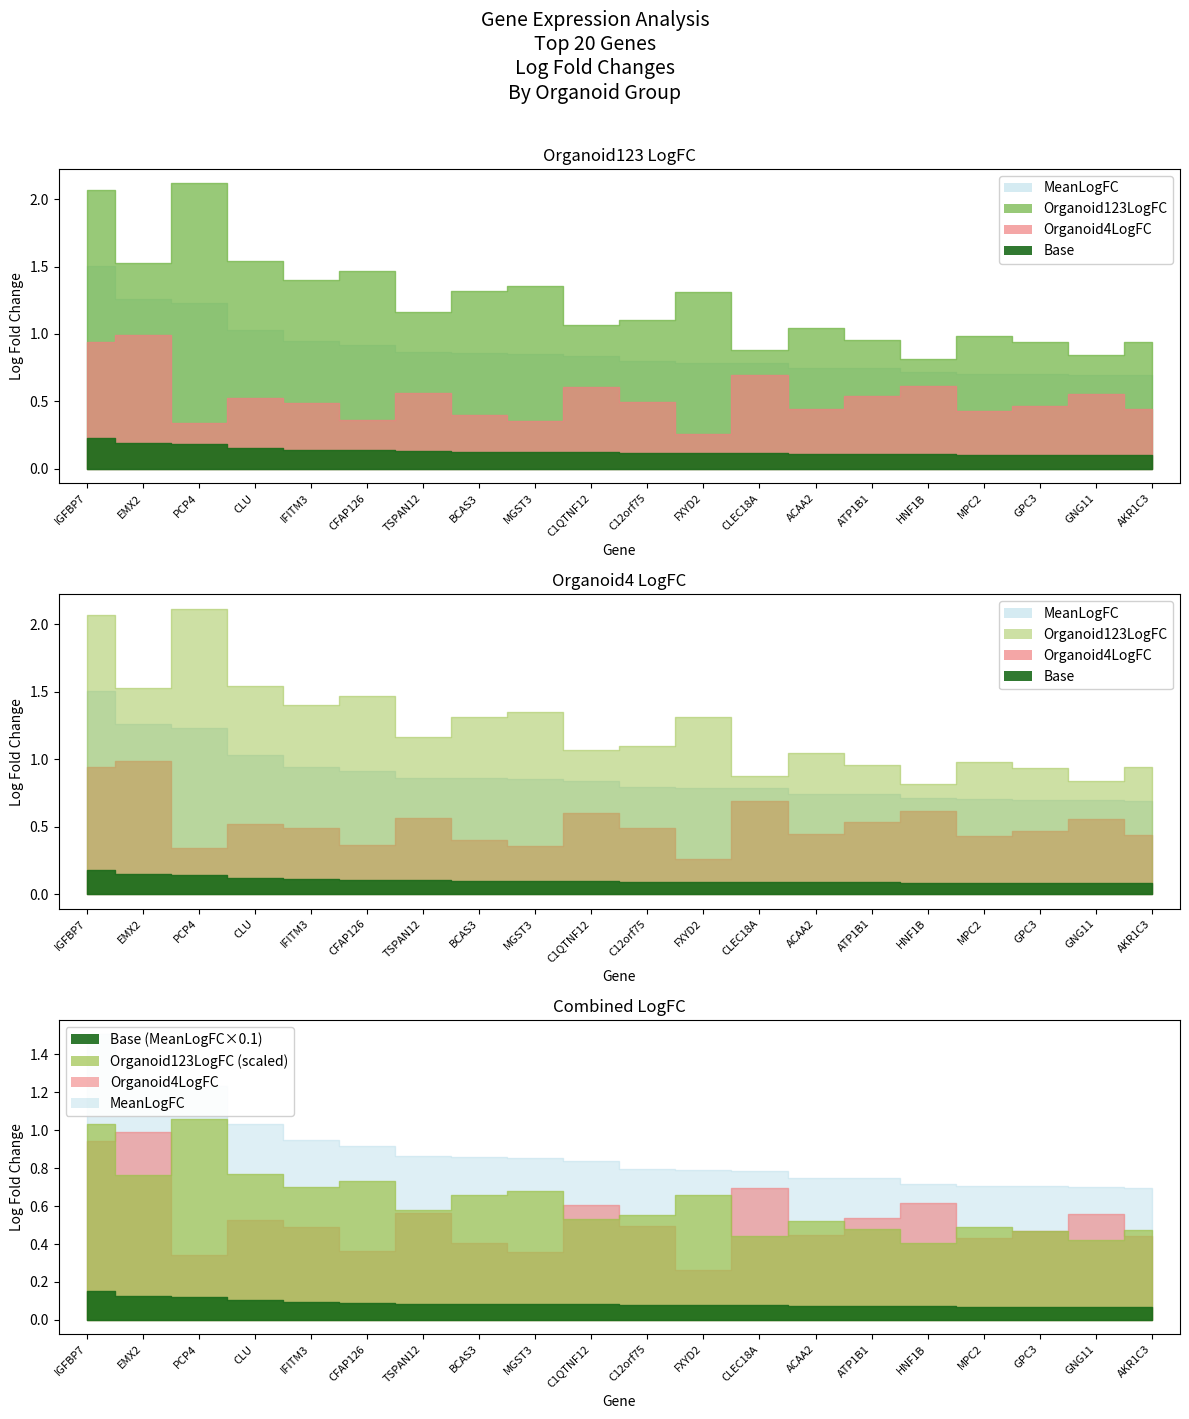

Which label corresponds to the largest value in the chart?

PCP4